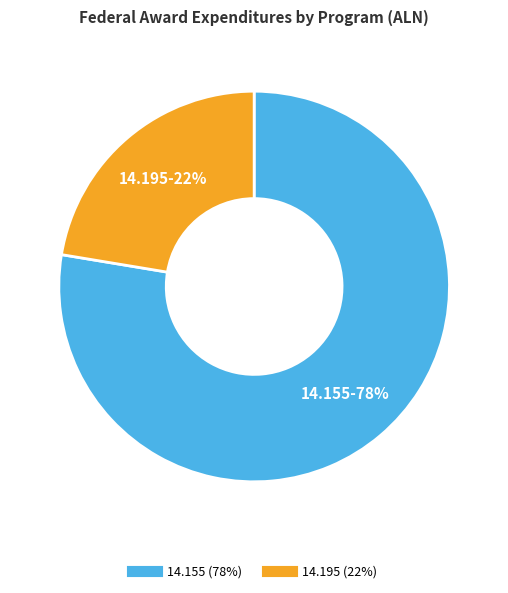

Is there a majority slice in this chart?

Yes